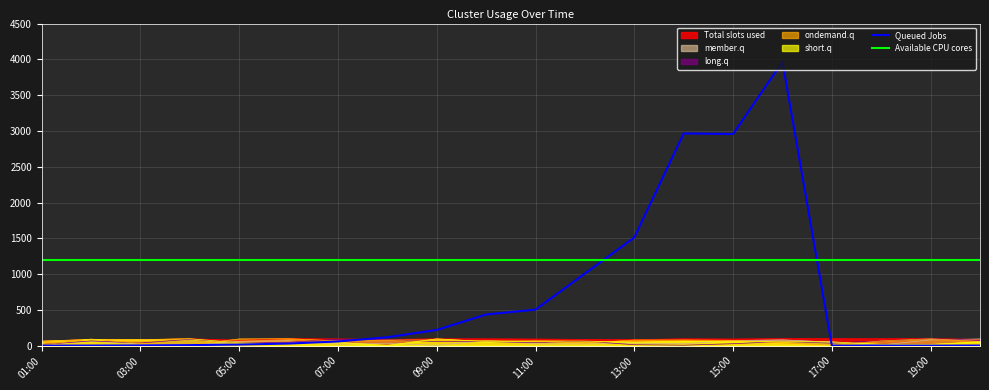

True or false: Total slots used has a value of 76 at 05:00.

True